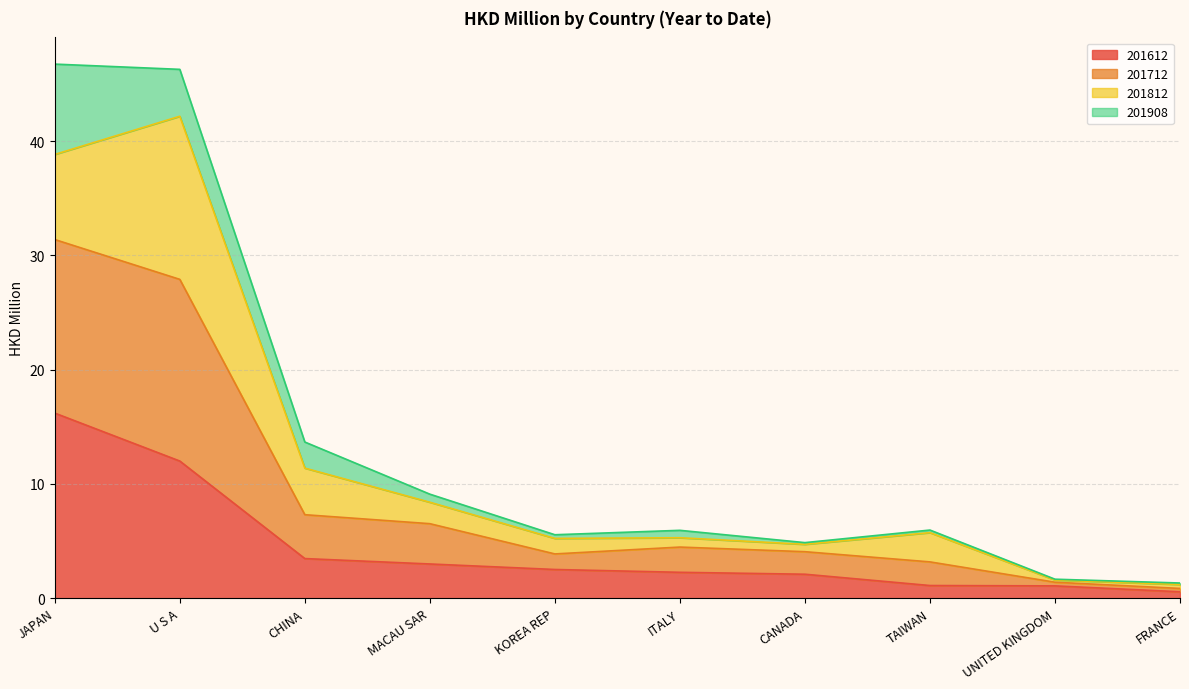

What is the total value across all series at CHINA?

13.7